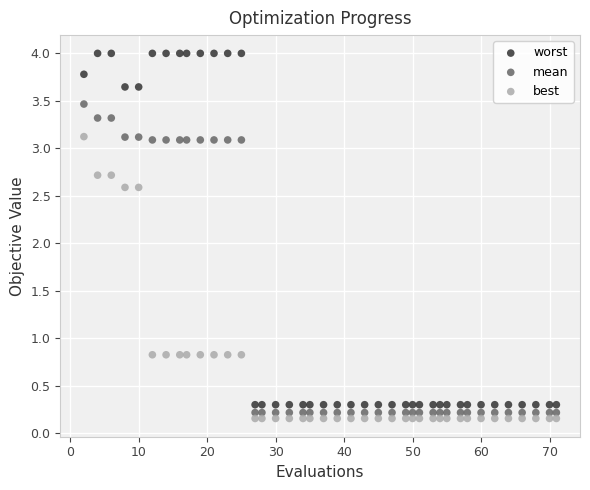

What is the X range (max minus min) for the scatter plot?

69.0